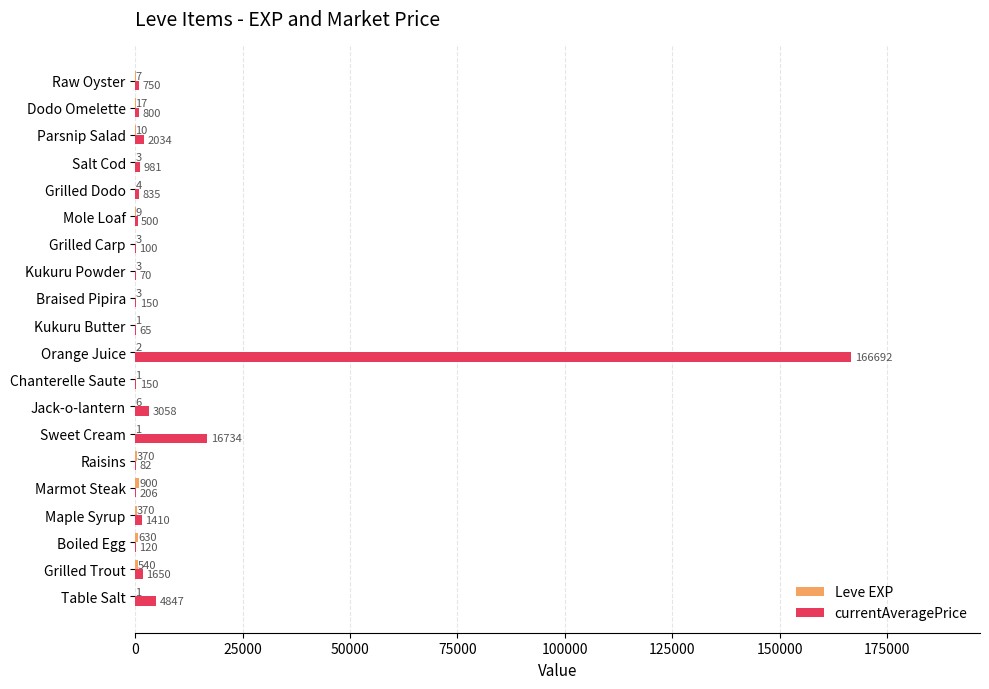

How many categories are shown in the chart?

20